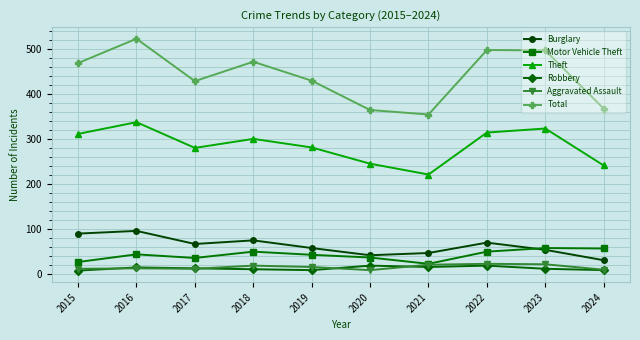

Which category has the highest value in the Theft series?

2016